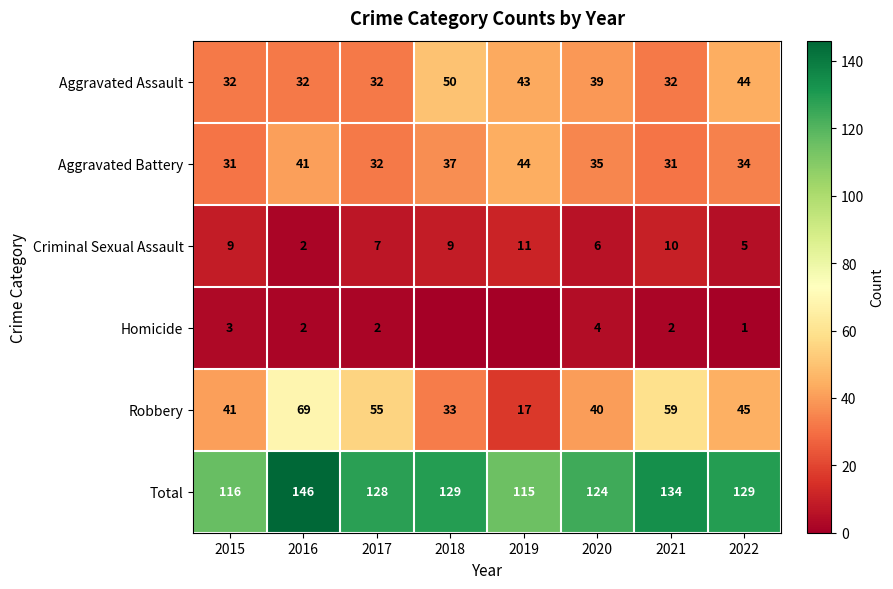

What is the difference between the maximum and minimum values in the Criminal Sexual Assault series?

9